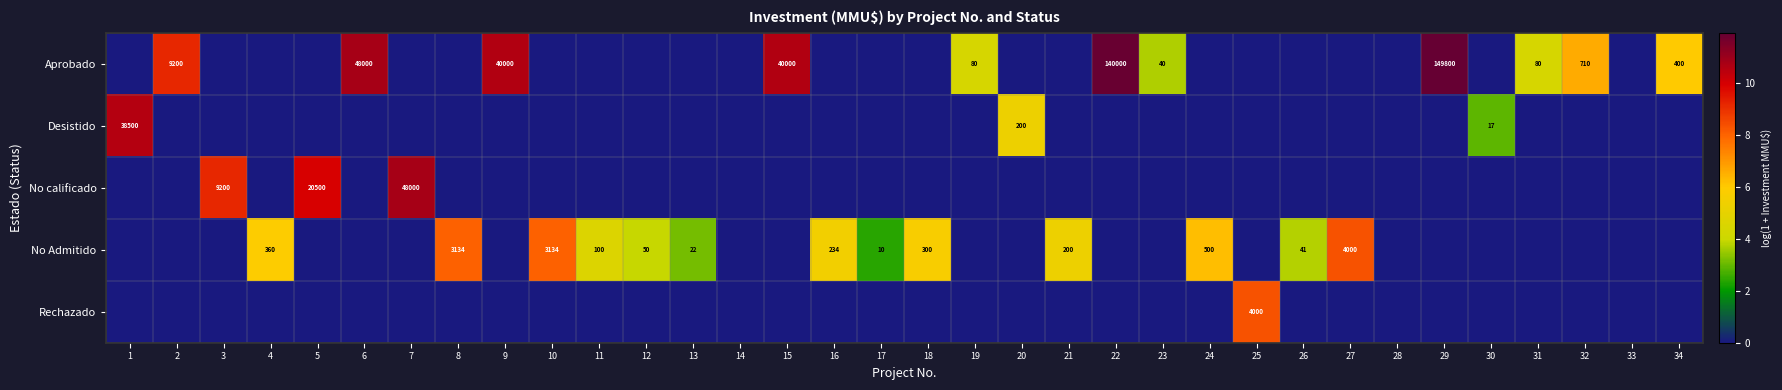

List the labels in order of Desistido value, largest first.

1, 20, 30, 2, 3, 4, 5, 6, 7, 8, 9, 10, 11, 12, 13, 14, 15, 16, 17, 18, 19, 21, 22, 23, 24, 25, 26, 27, 28, 29, 31, 32, 33, 34